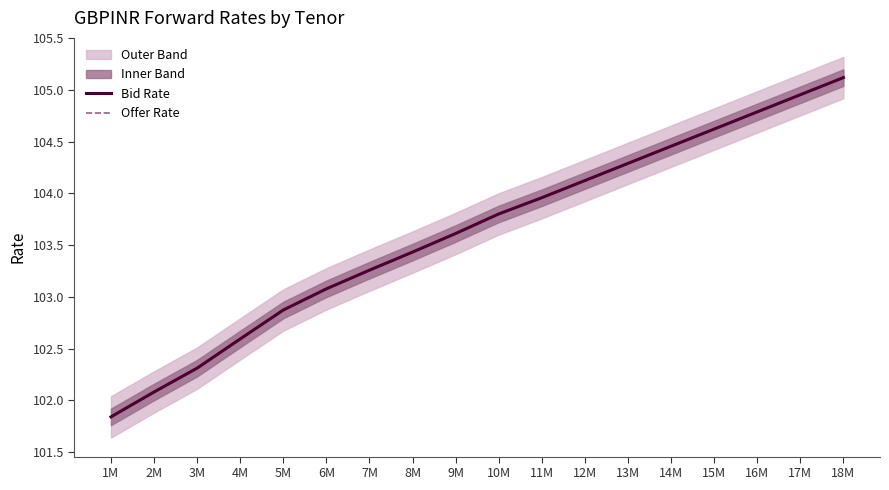

At which label does Bid Rate reach its minimum?

1M